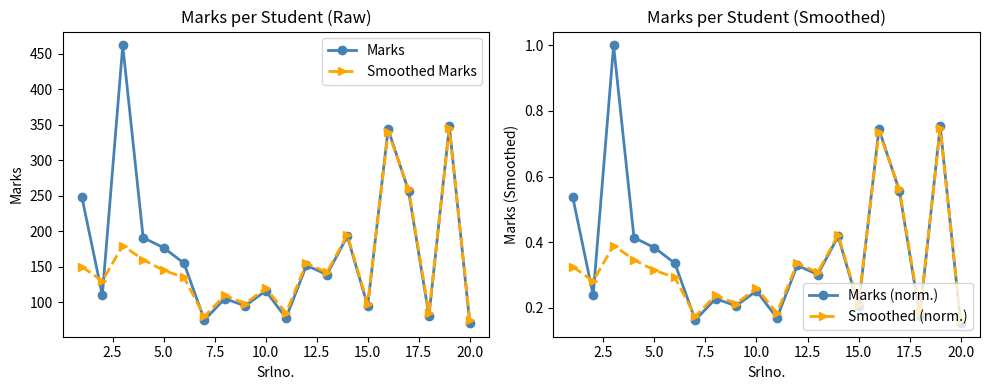

Rank the series by their maximum value, from lowest to highest.

Smoothed (norm.), Marks (norm.), Smoothed Marks, Marks